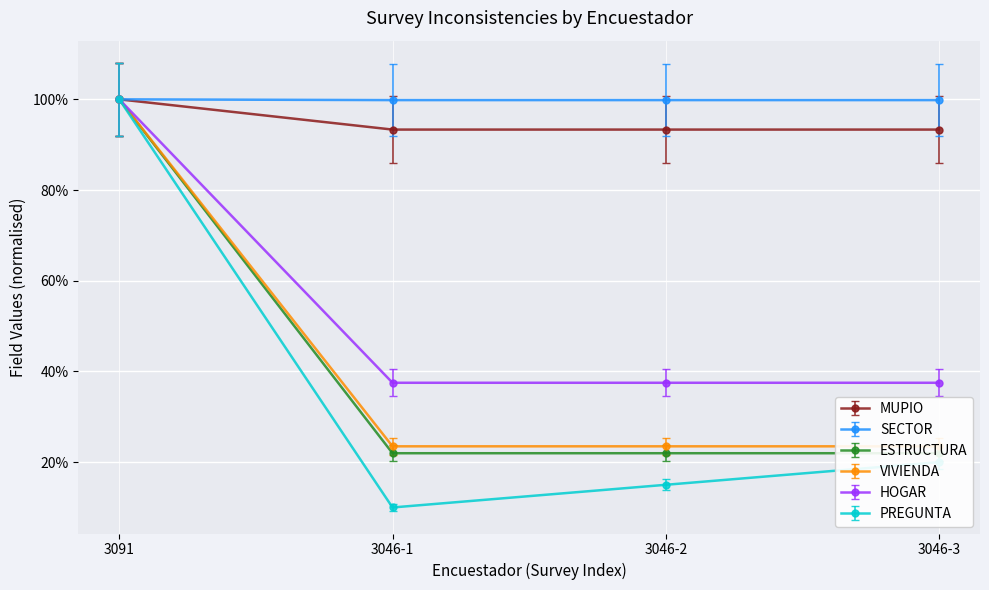

True or false: ESTRUCTURA has more than 1 interior local peaks.

False